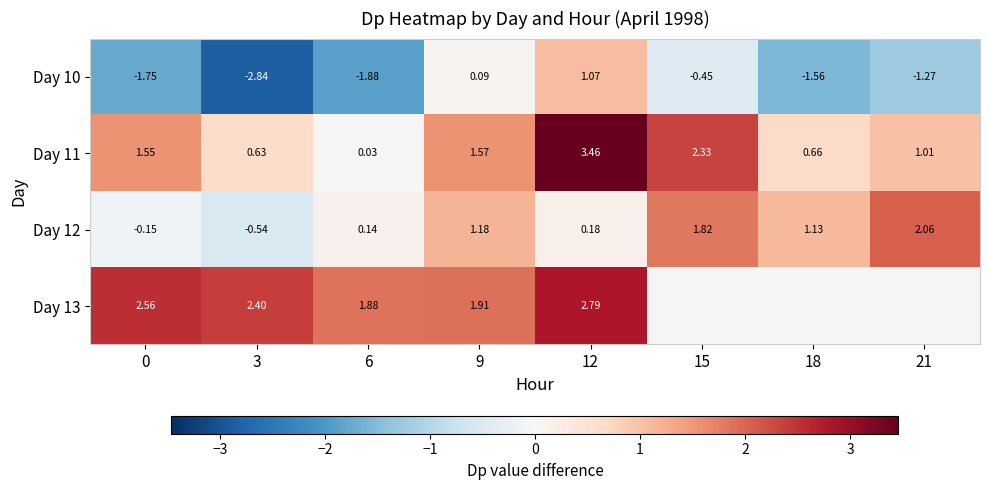

At which category is the sum across all series the highest?

12